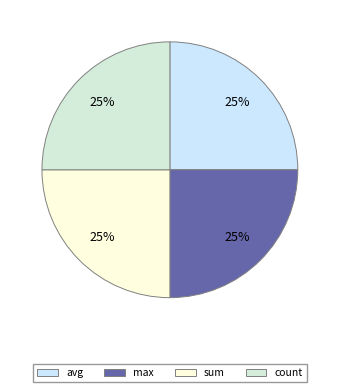

What is the smallest slice in the pie chart?

avg